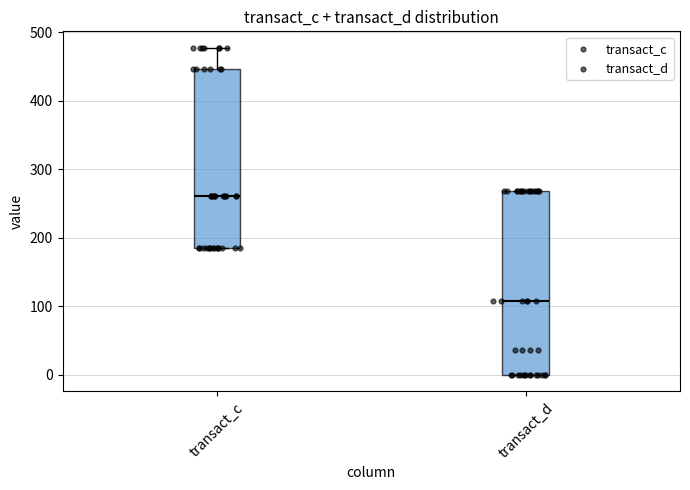

Reading left to right, read every box against the y-axis: the position of its median line, the range the box covers, and the ends of its whiskers. The values are not printed on the chart, so give them approximately, as read against the axis.

transact_c: median 260, box 190 to 450, whiskers 190 to 480
transact_d: median 110, box 0 to 270, whiskers 0 to 270